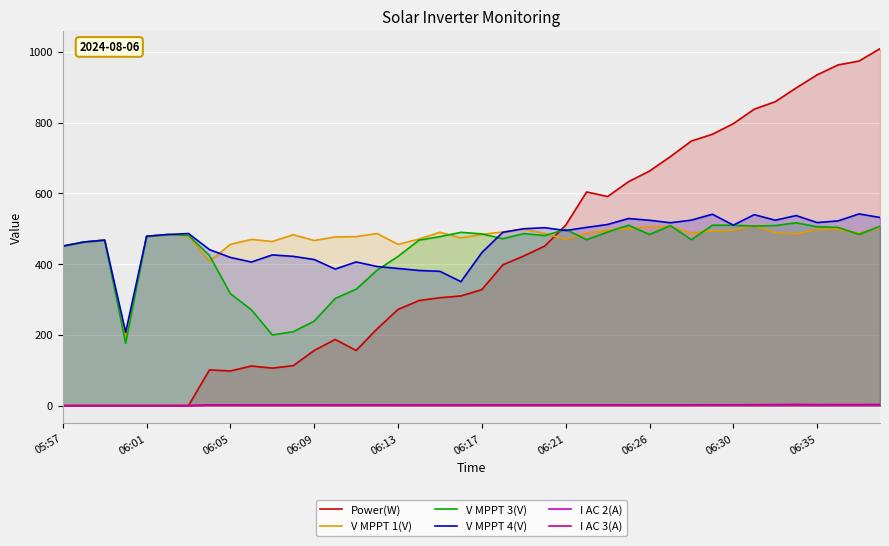

In V MPPT 4(V), how many points are higher than both neighbors (excluding endpoints)?

10